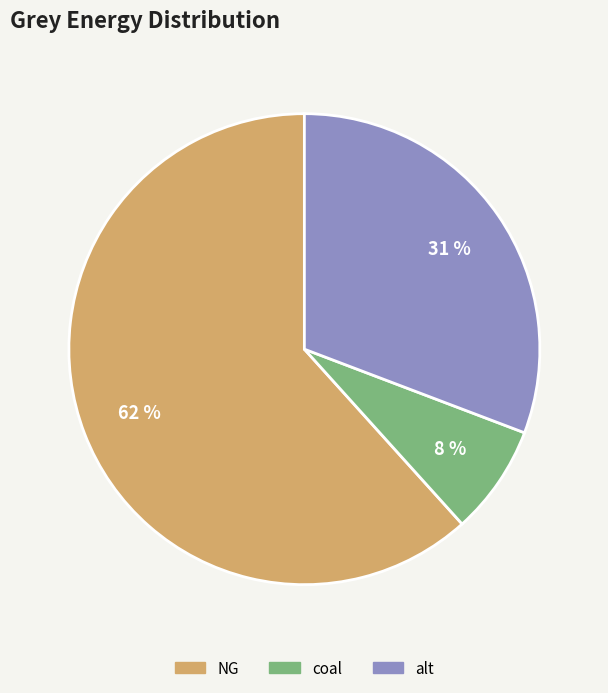

To the nearest percent, what is the average slice percentage?

33%